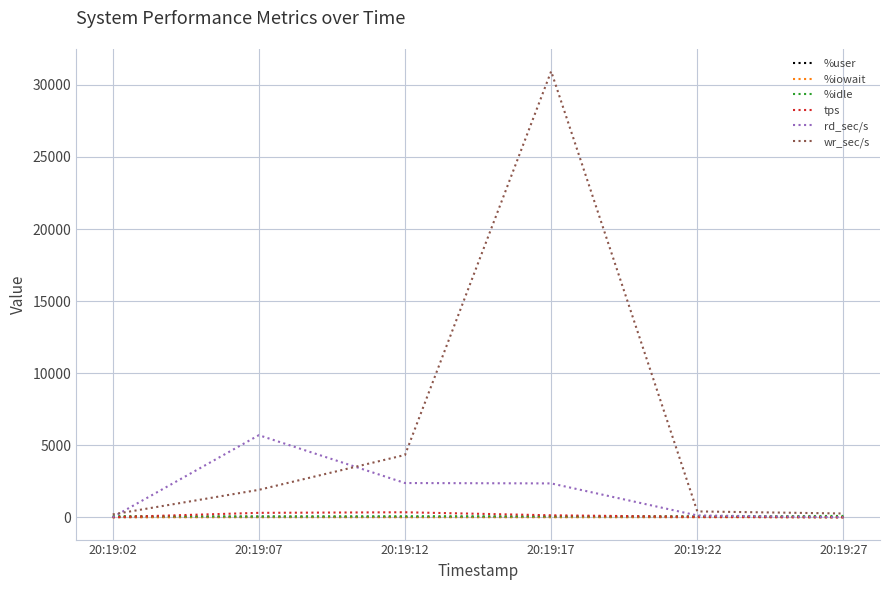

Which series has the widest spread of values?

wr_sec/s